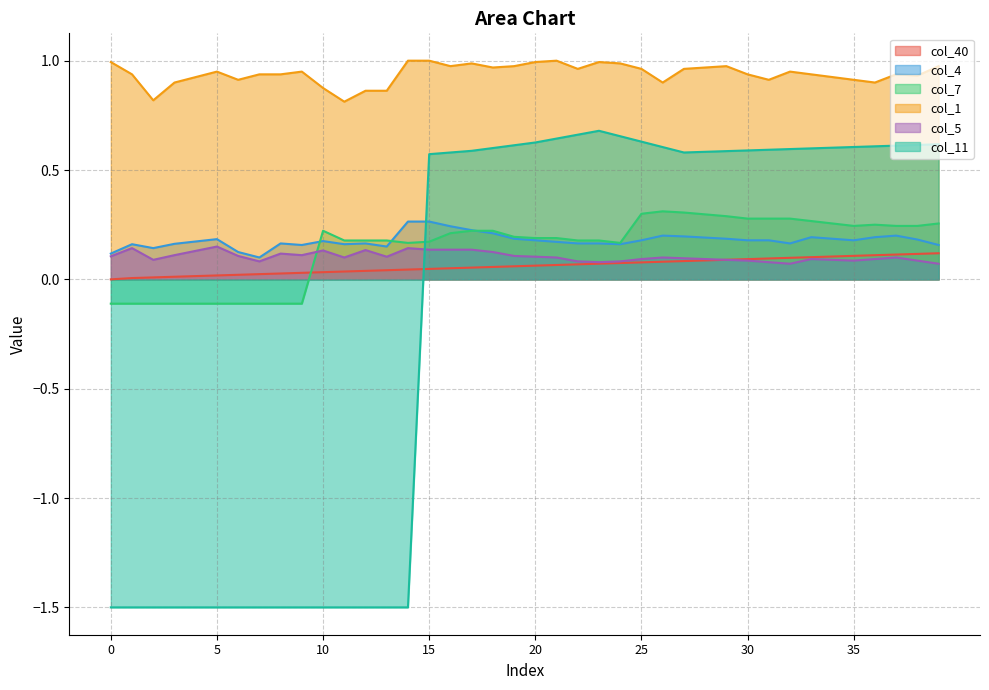

Where is the first local maximum for col_11?

23